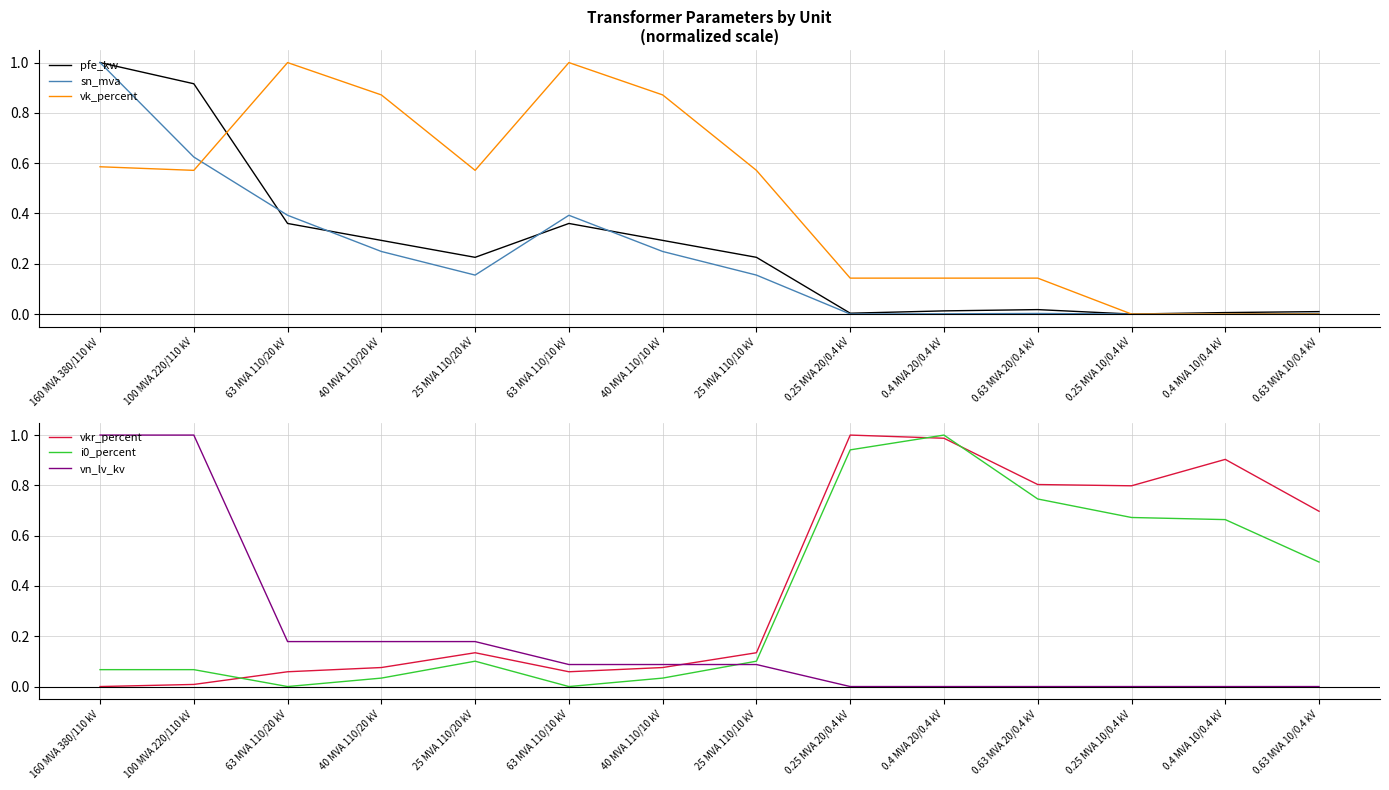

At which category is the sum across all series the highest?

160 MVA 380/110 kV